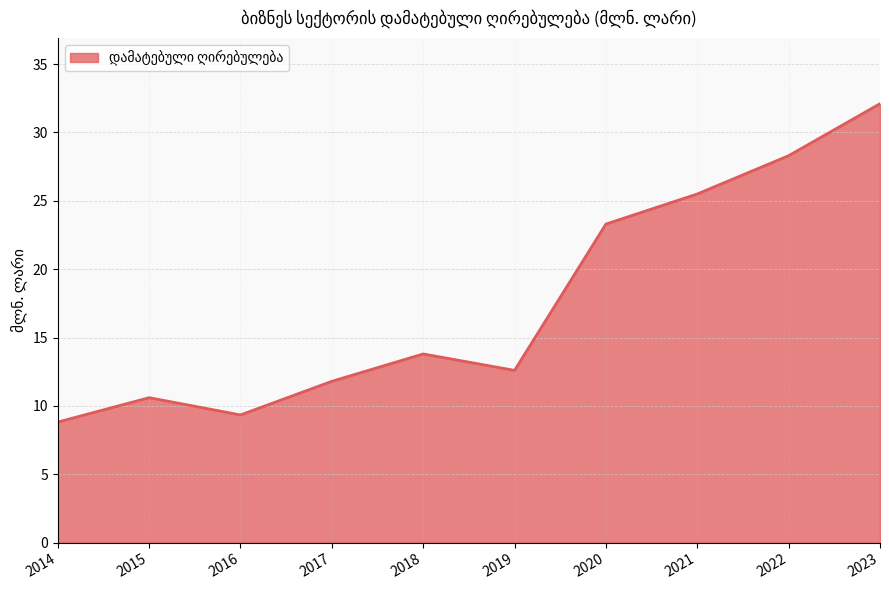

At which label does the data first exceed 13?

2018